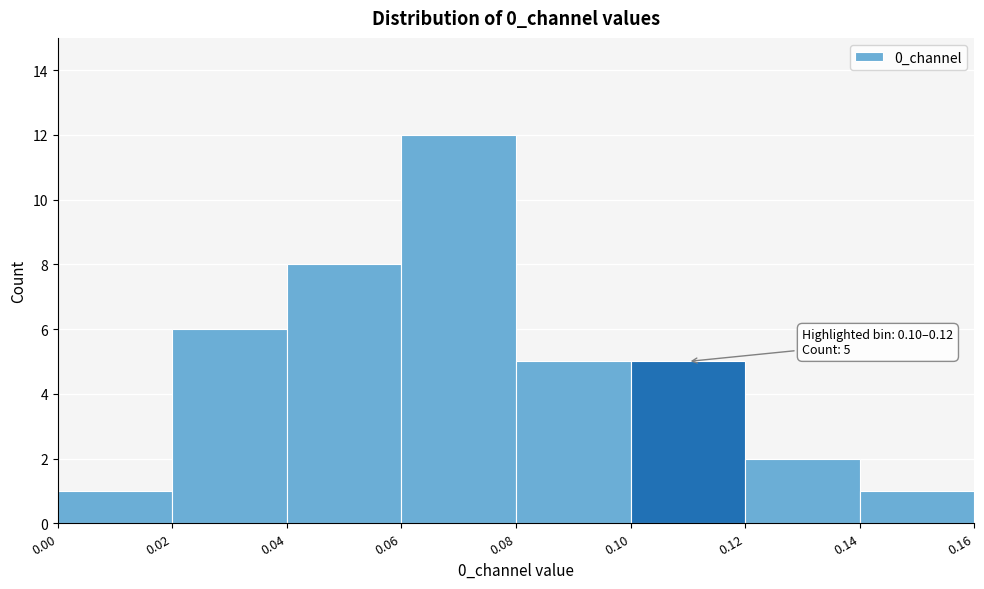

Over which range of the x-axis is the bar tallest?

0.06 to 0.08